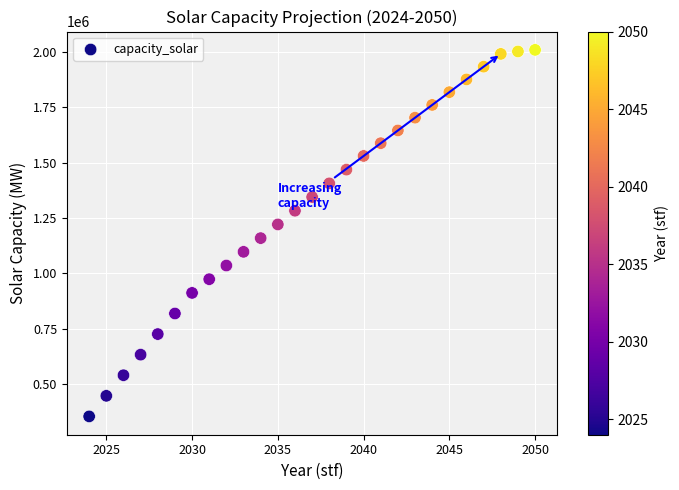

What is the range of Y values (max minus min)?

1656667.1